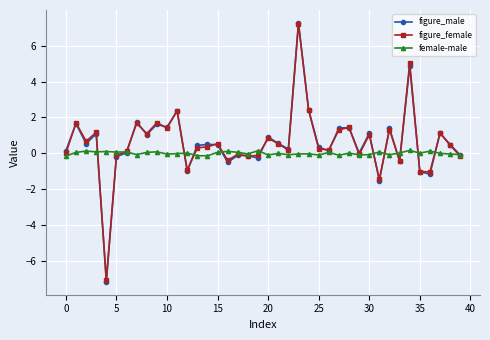

True or false: figure_female has more than 2 interior local peaks.

True